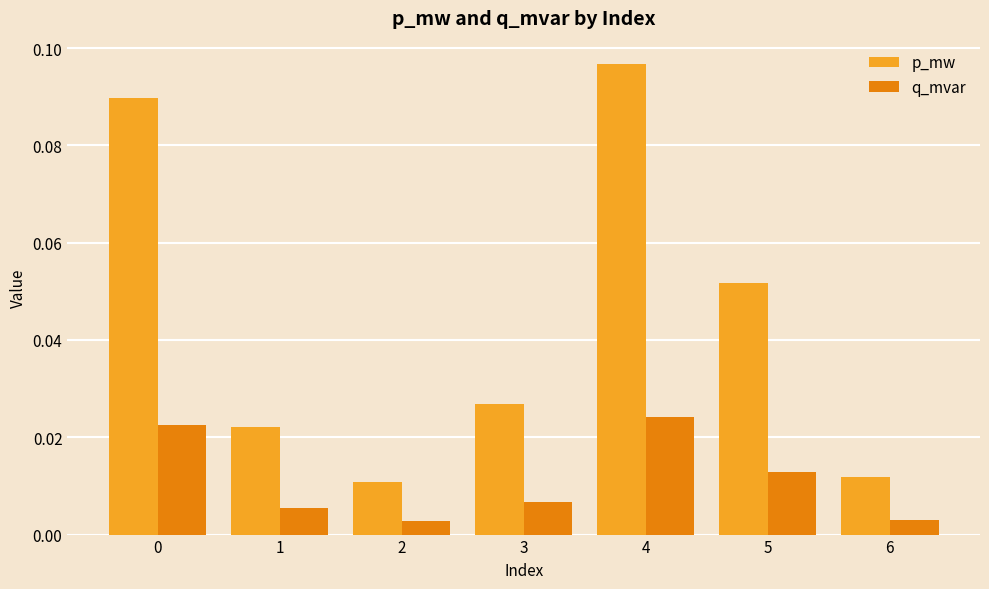

Is the value of q_mvar at 4 greater than the value of p_mw at 6?

Yes